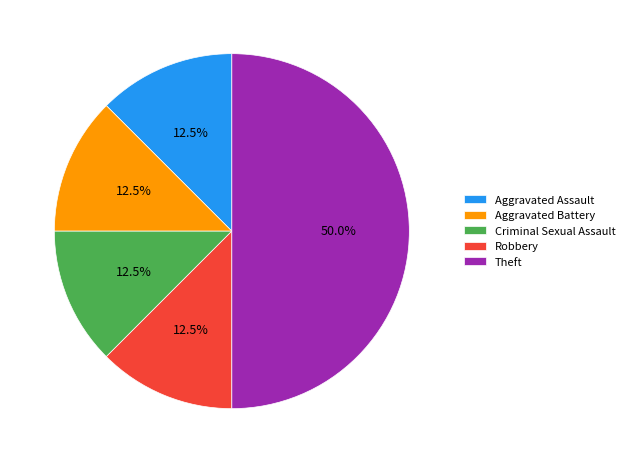

What is the largest slice in the pie chart?

Theft